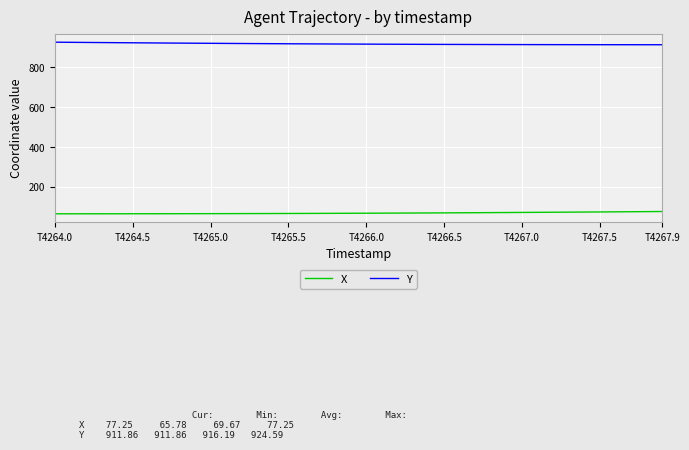

What is the lowest value of the X series?

65.8